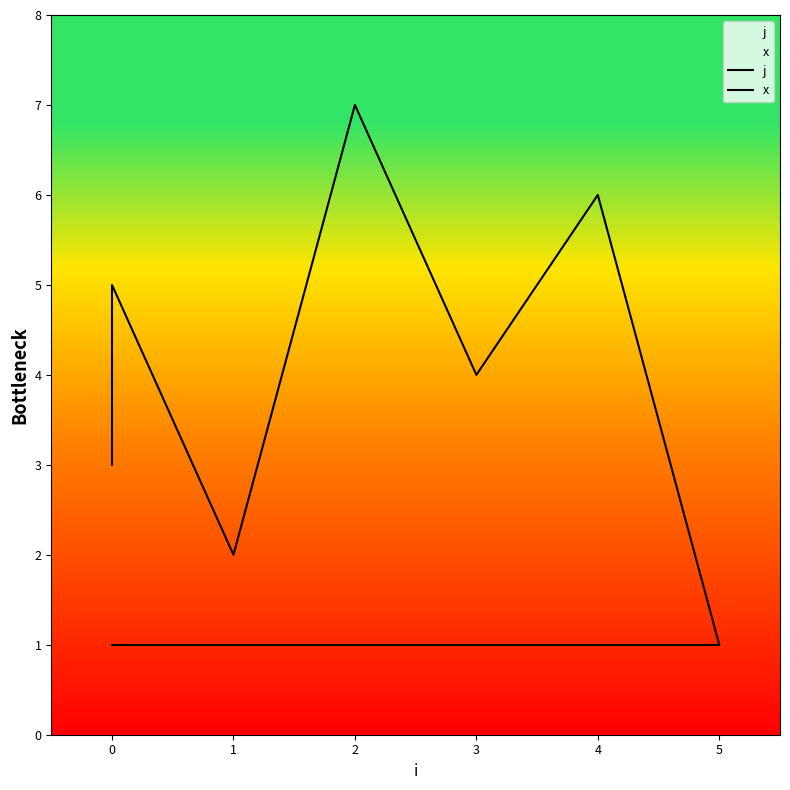

True or false: j has a value of 7 at 2.

True